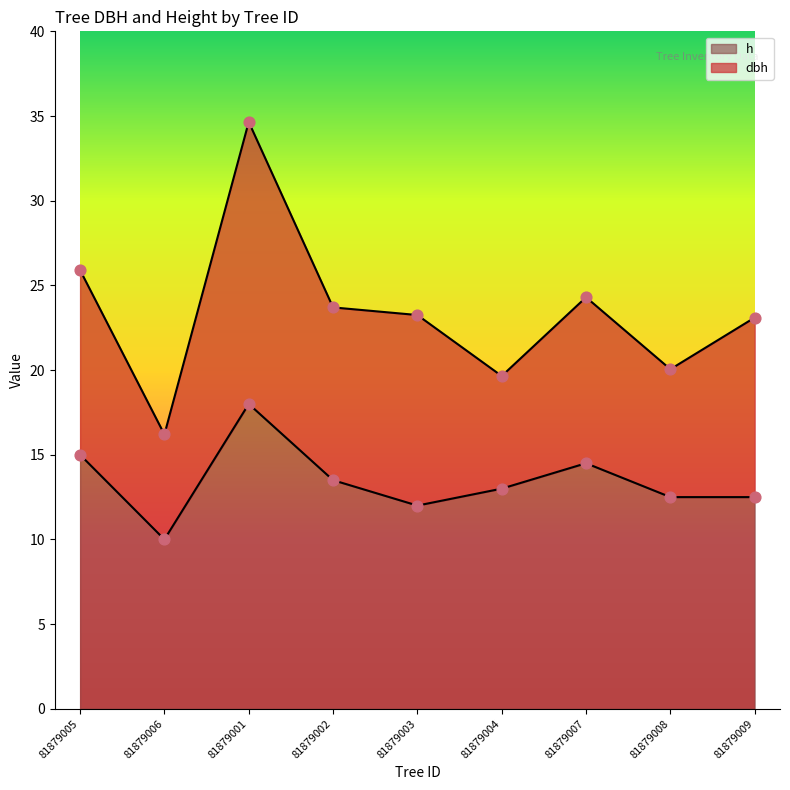

Which series reaches the maximum Y coordinate?

dbh